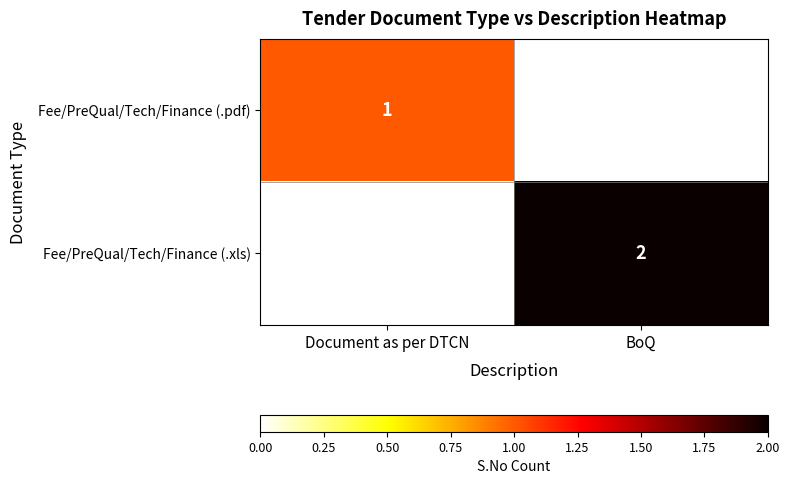

The Fee/PreQual/Tech/Finance (.xls) series shows 1 at BoQ. True or false?

False